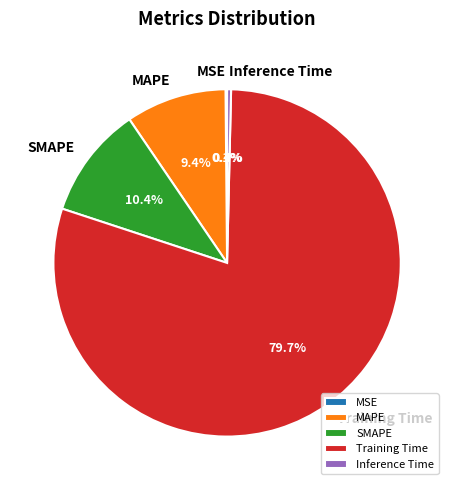

Which slice represents more than half of the pie?

Training Time